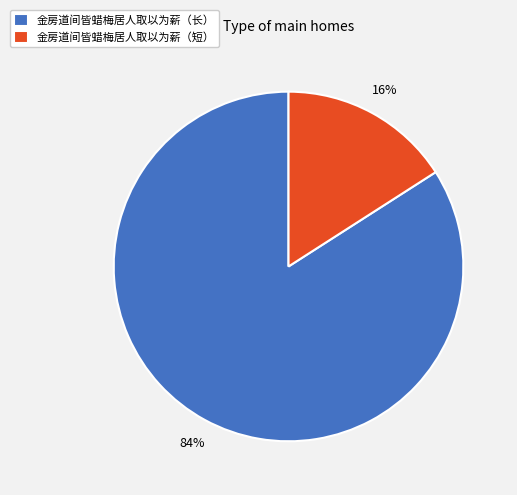

Rank the categories by value from lowest to highest.

金房道间皆蜡梅居人取以为薪（短）, 金房道间皆蜡梅居人取以为薪（长）